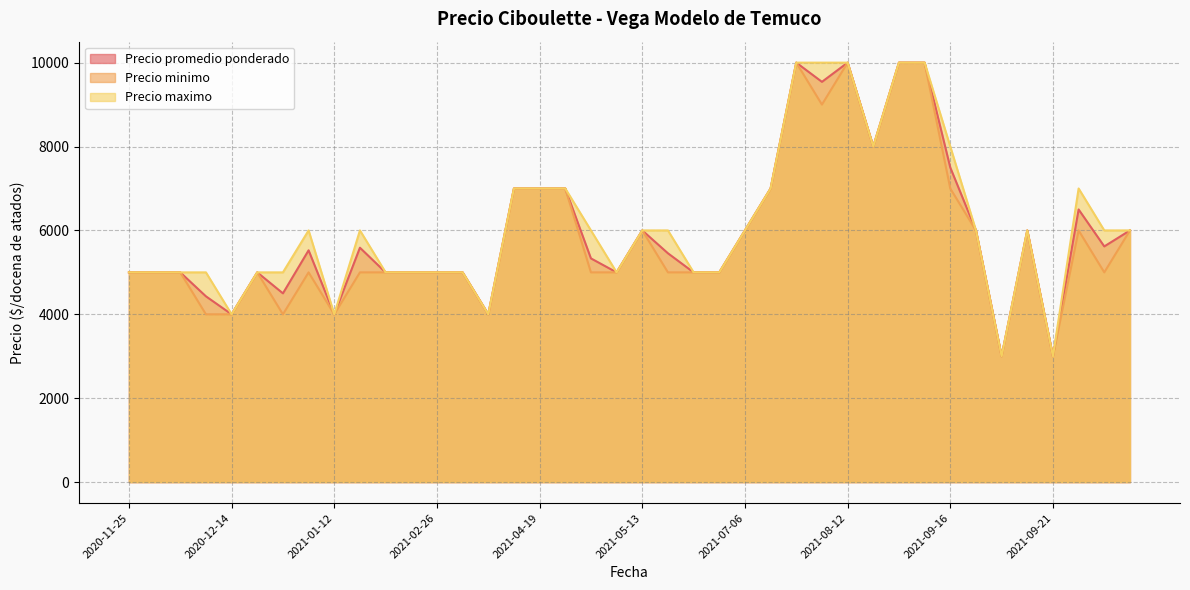

The value of Precio maximo at 2021-05-13 is 6000. True or false?

True